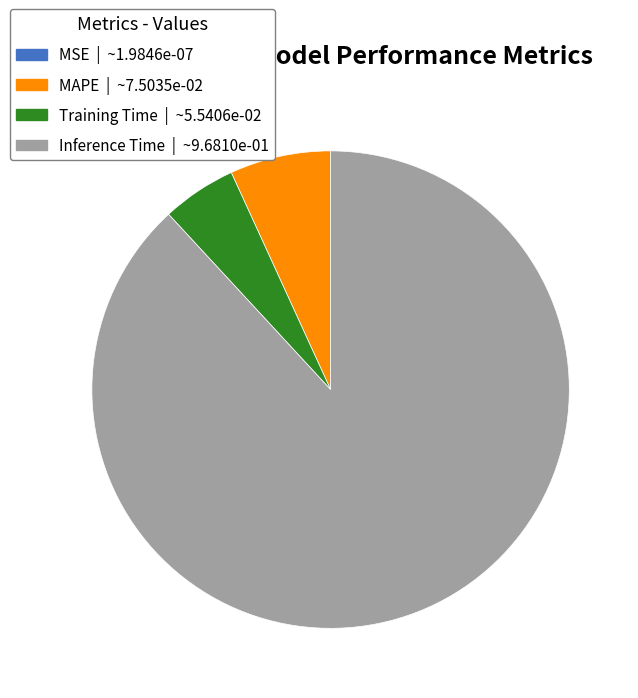

Does any single category account for the majority?

Yes